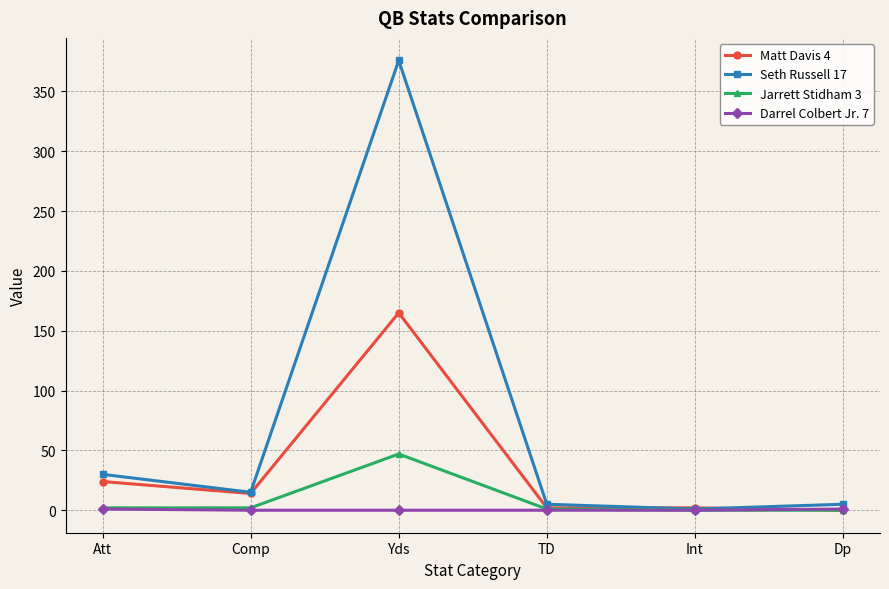

What is the label of the 2nd point from the left?

Comp